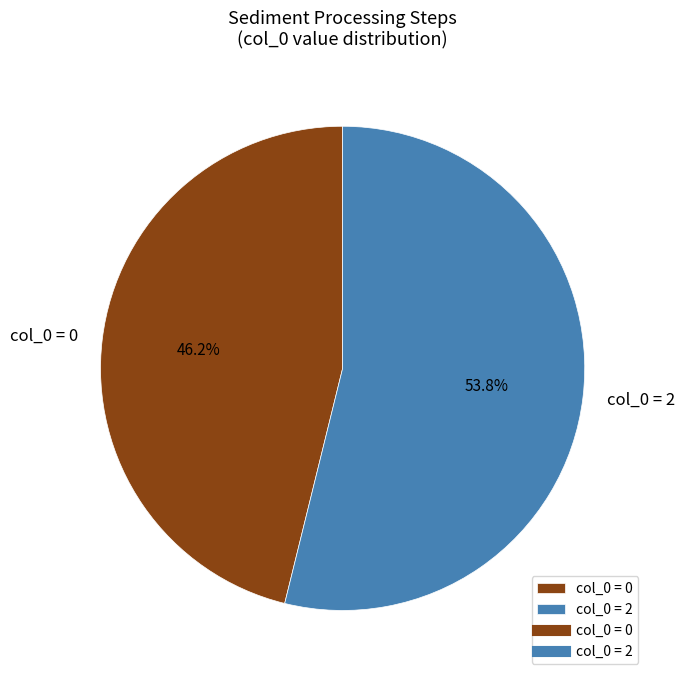

How many segments does this pie chart have?

2